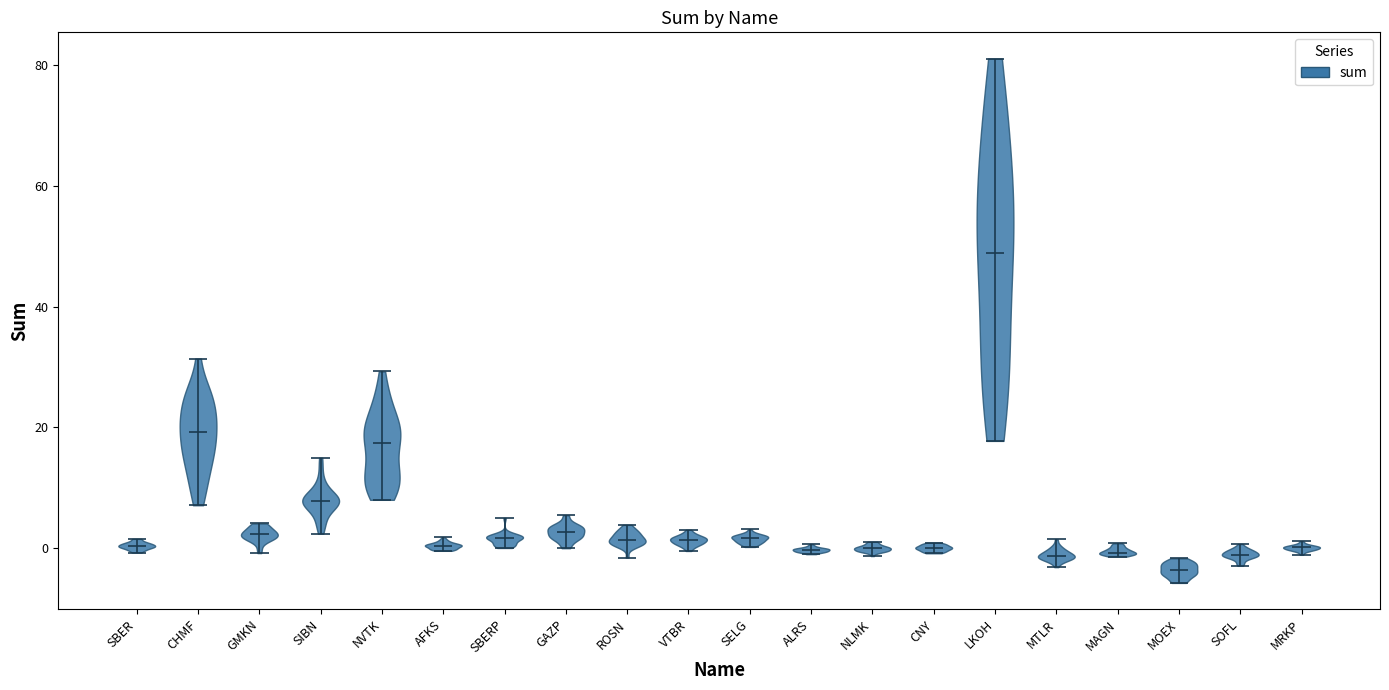

Which violin has the highest median line?

LKOH